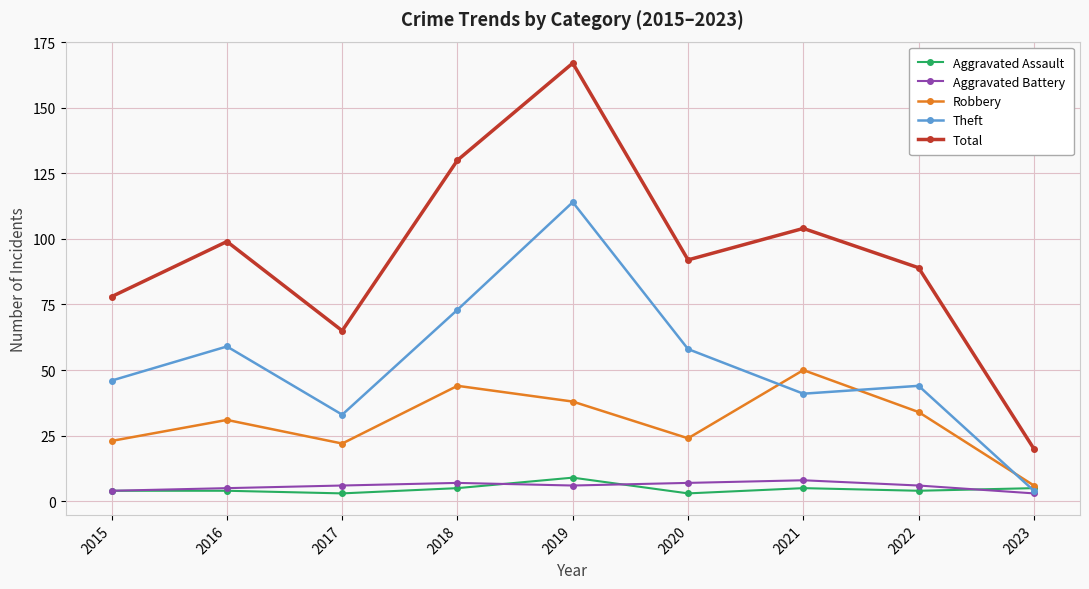

What is the difference between the Theft values at 2016 and 2021?

18